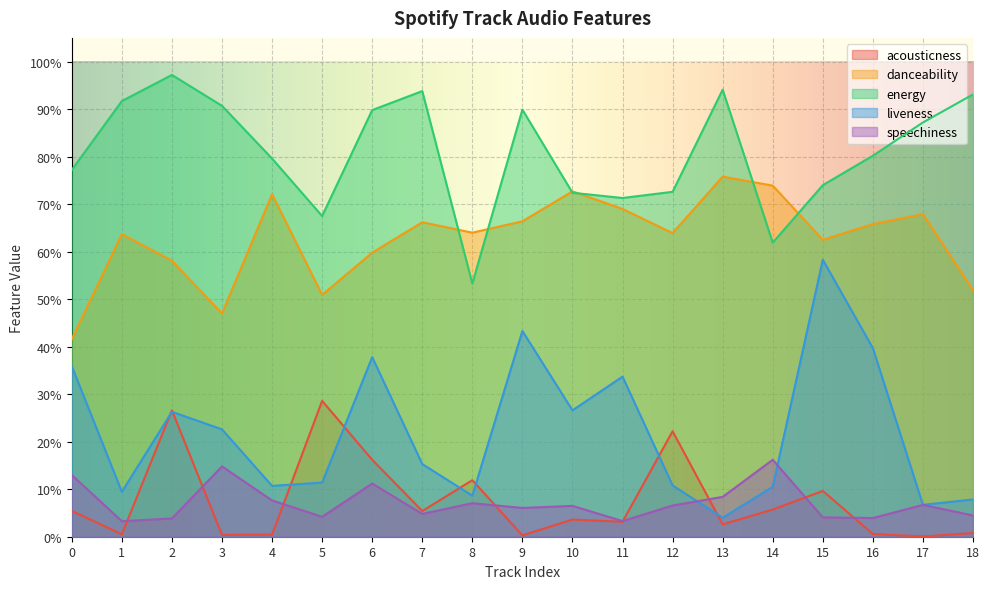

What is the total value across all series at 4?

1.7